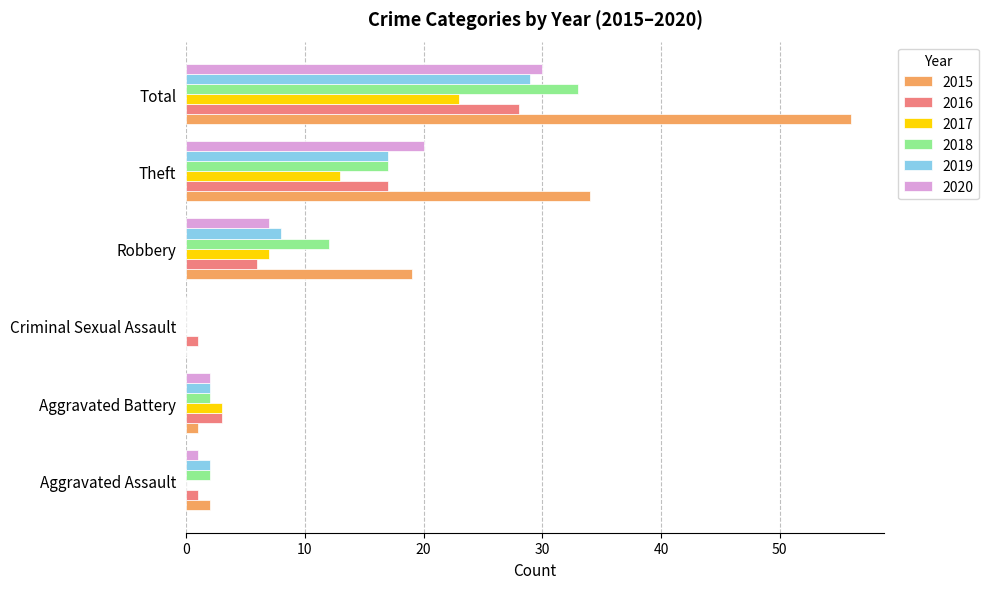

What is the highest value of the 2019 series?

29